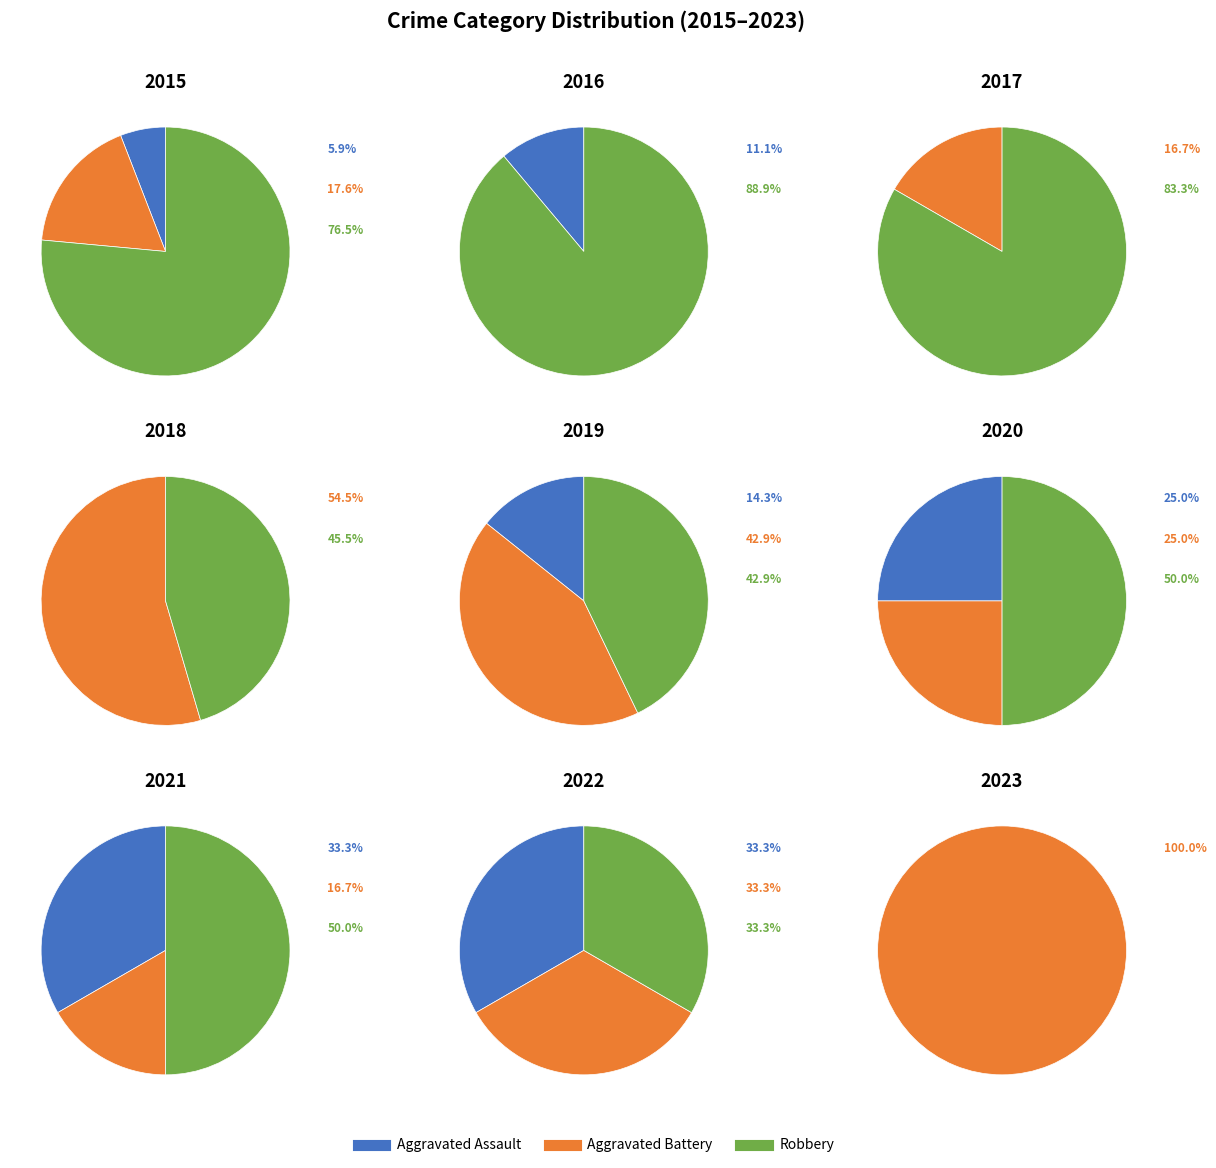

What percentage is NOT represented by 2022?

75.0%